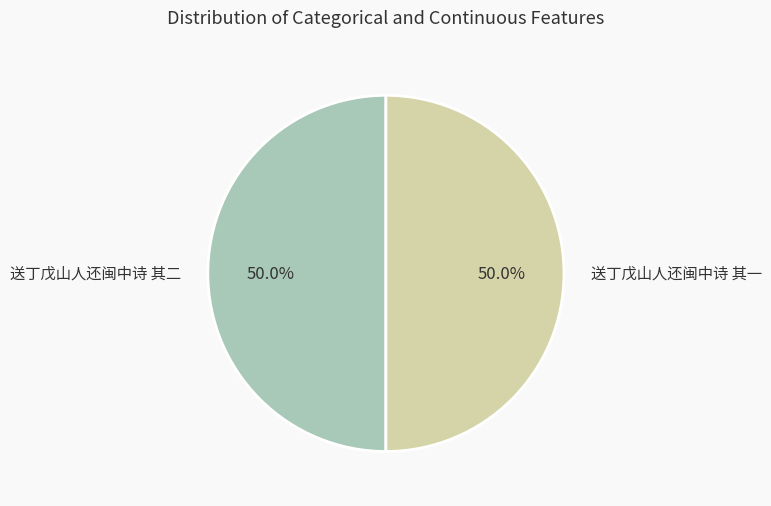

Approximately how many times larger is the value at 送丁戊山人还闽中诗 其二 compared to 送丁戊山人还闽中诗 其一?

1.0